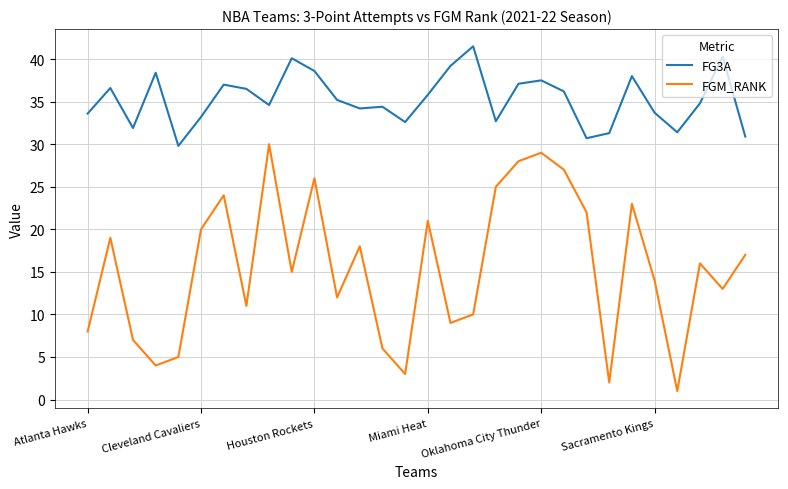

True or false: FG3A has more than 0 interior local peaks.

True